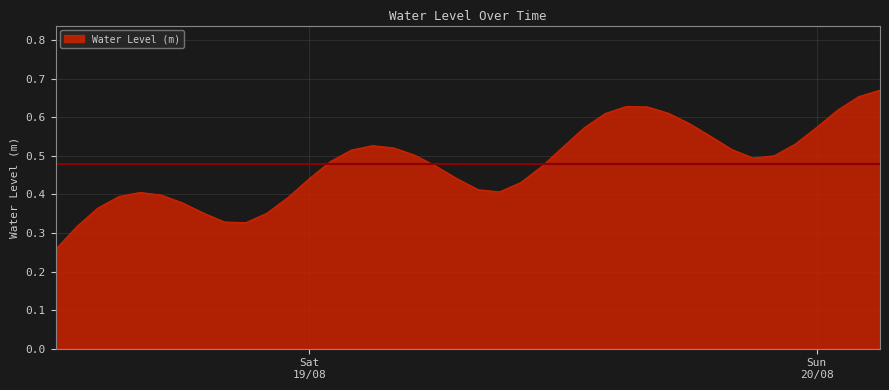

What is the smallest value displayed?

0.3